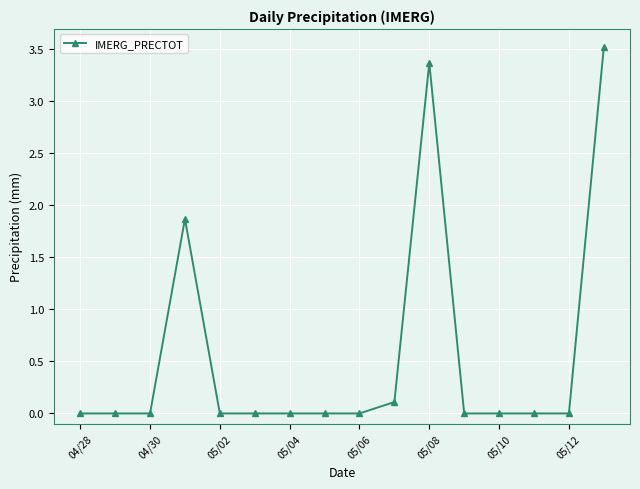

What is the difference between the maximum and minimum values?

3.5